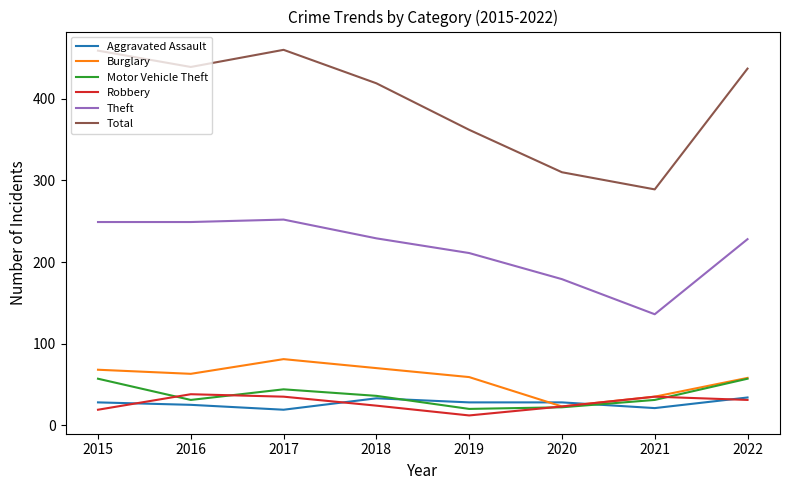

At which label does Burglary reach its minimum?

2020